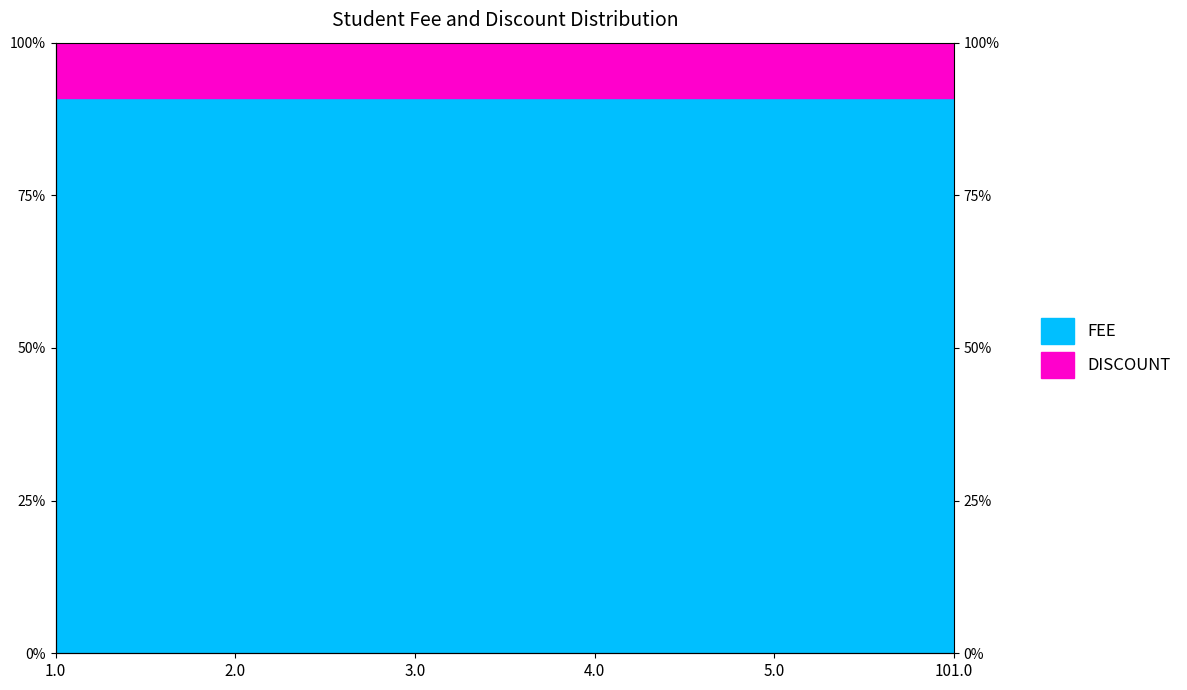

Which has a higher value, 3.0 or 101.0?

101.0